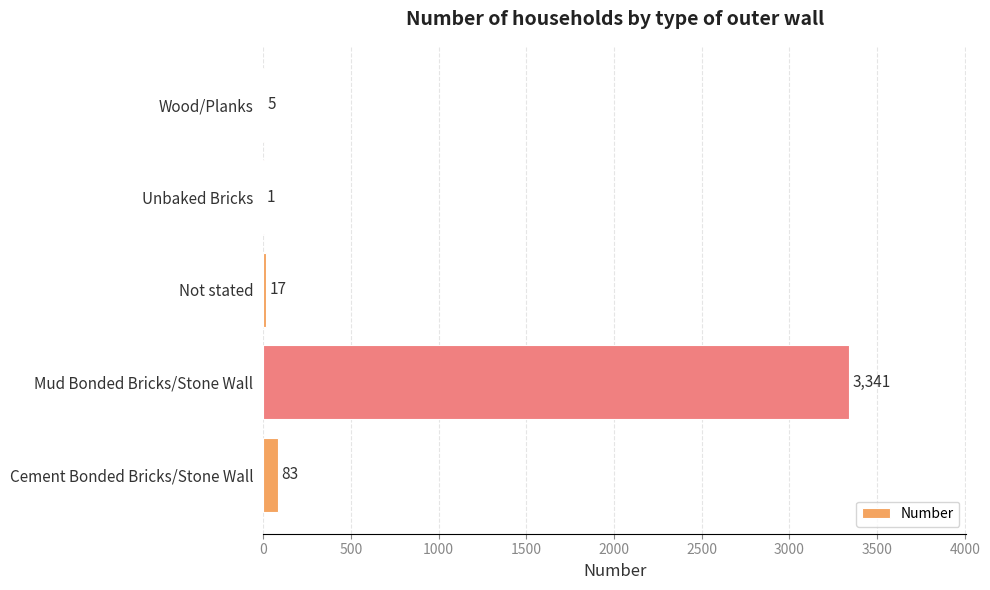

True or false: the data shows 17 at Not stated.

True